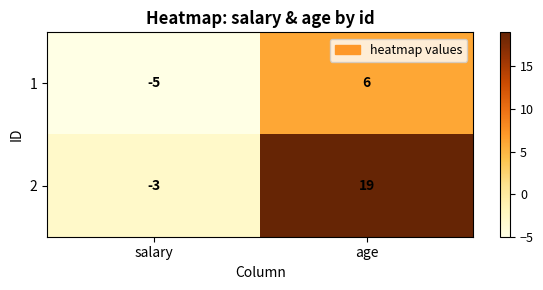

Rank the categories by 2 value from highest to lowest.

age, salary